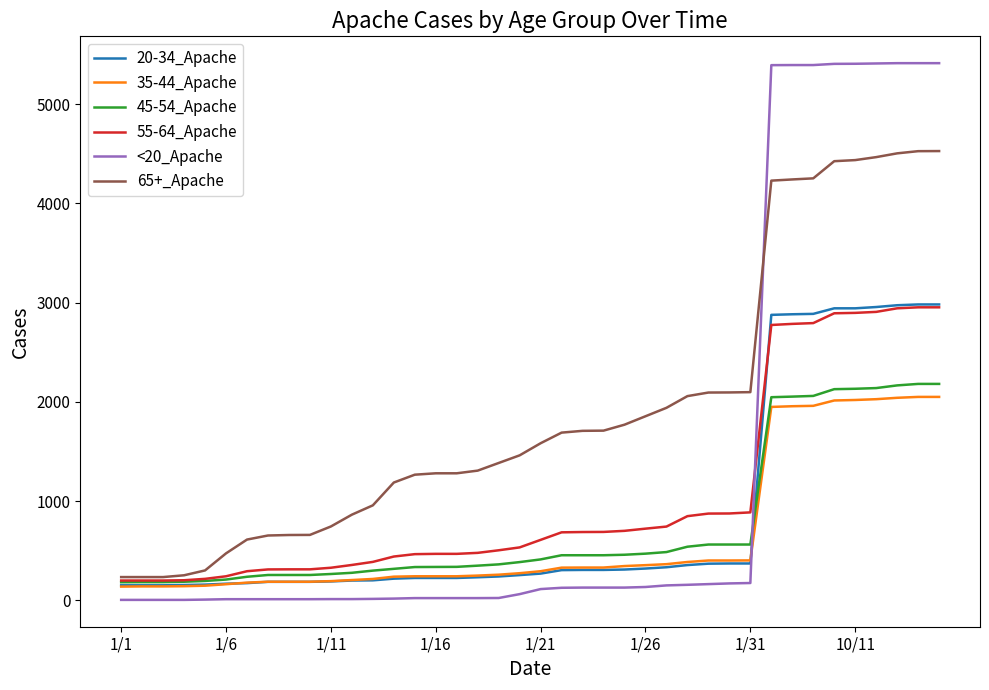

Which series has the largest total across all categories?

65+_Apache